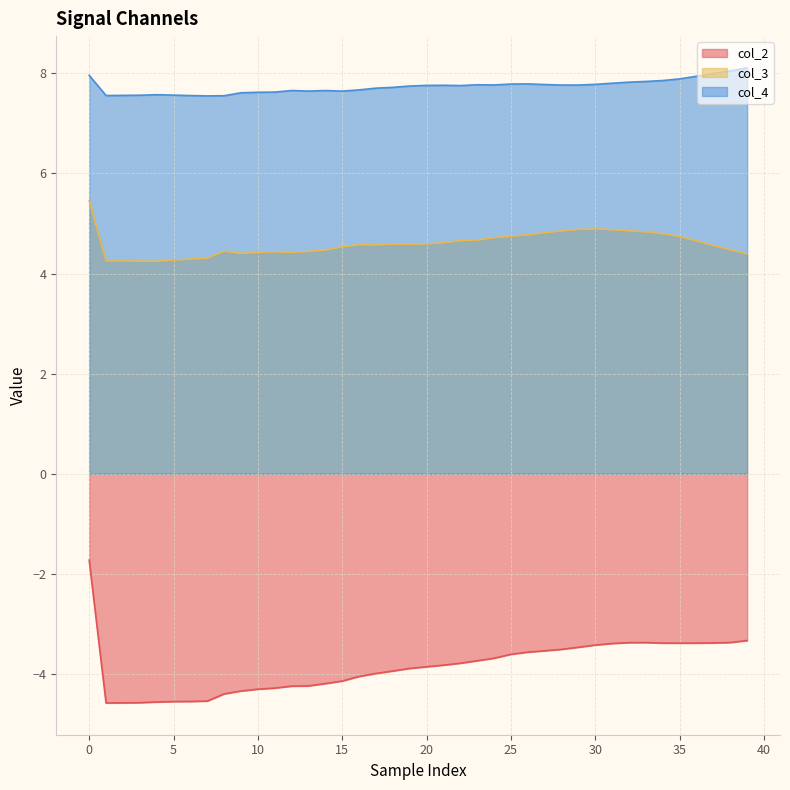

How many categories are shown in the chart?

40